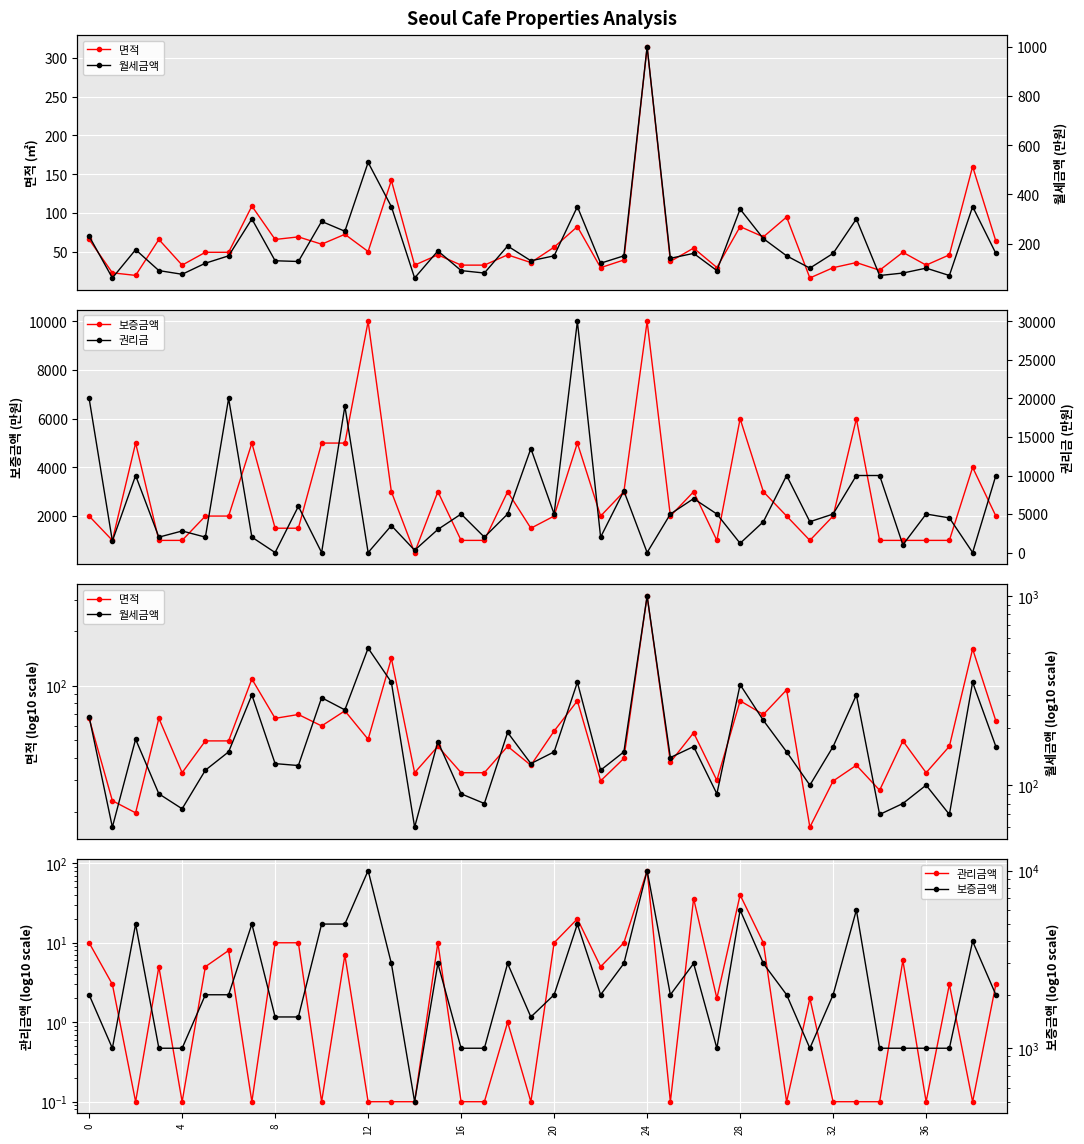

Which has a higher value, 33 or 24?

24